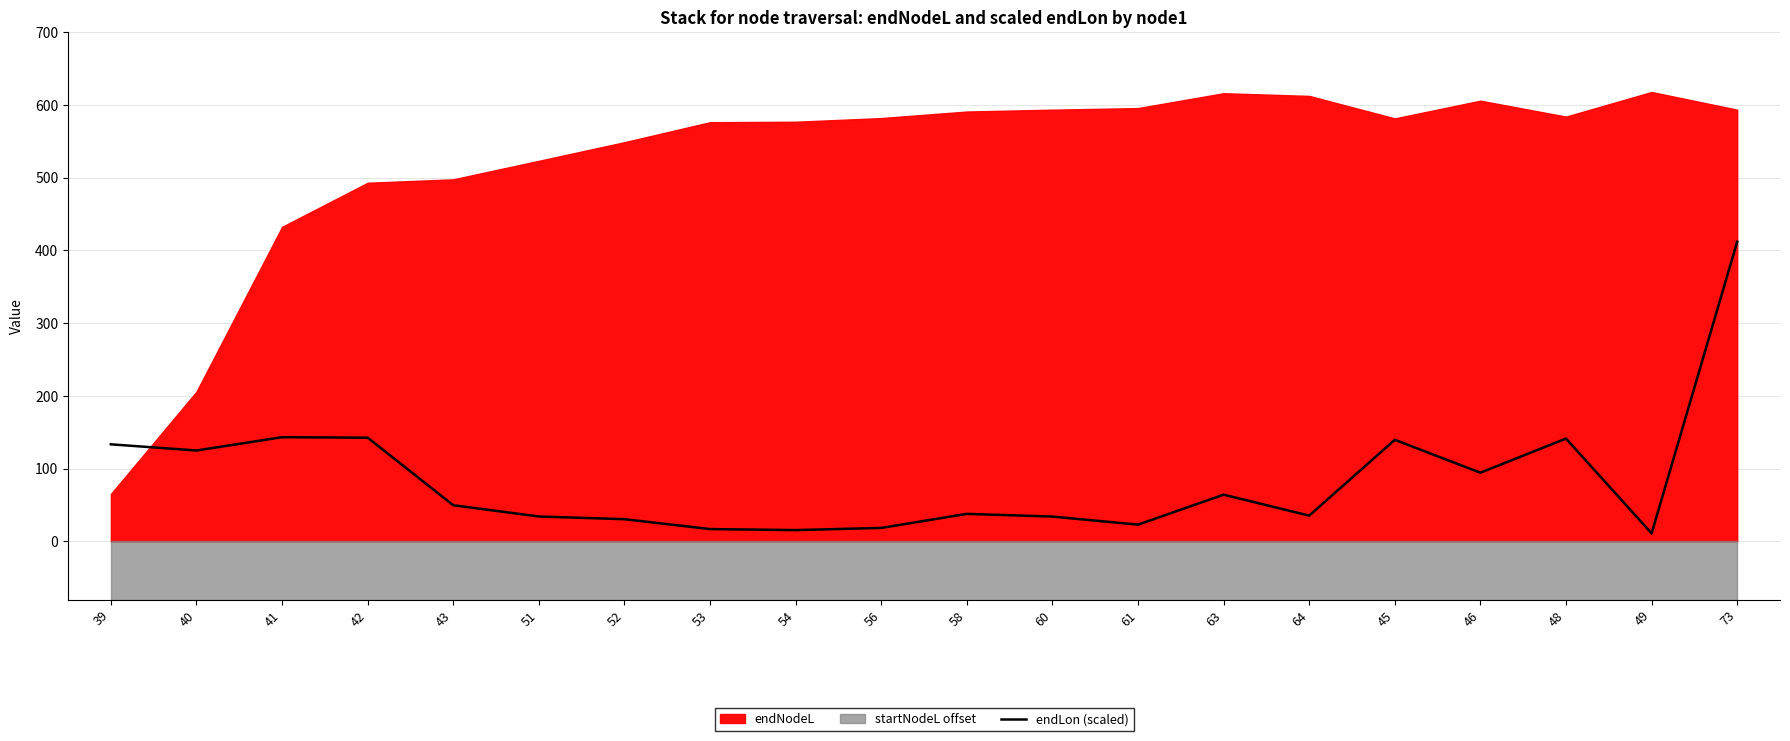

Does the chart display data point markers on the line(s)?

No